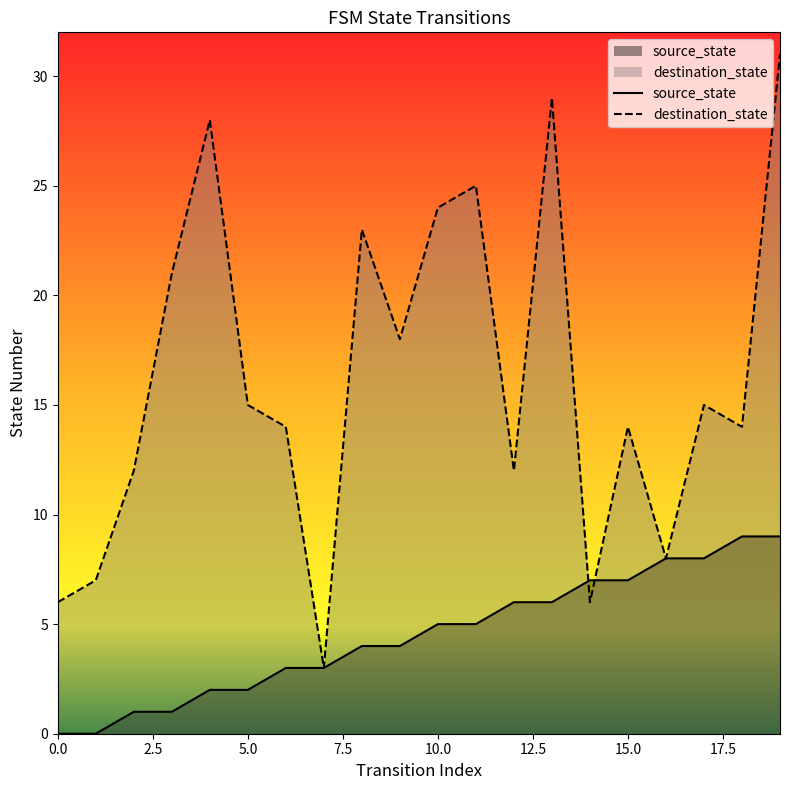

Reading right to left, transcribe all the data shown in this chart.

source_state: 9	9	8	8	7	7	6	6	5	5	4	4	3	3	2	2	1	1	0	0
destination_state: 31	14	15	8	14	6	29	12	25	24	18	23	3	14	15	28	21	12	7	6